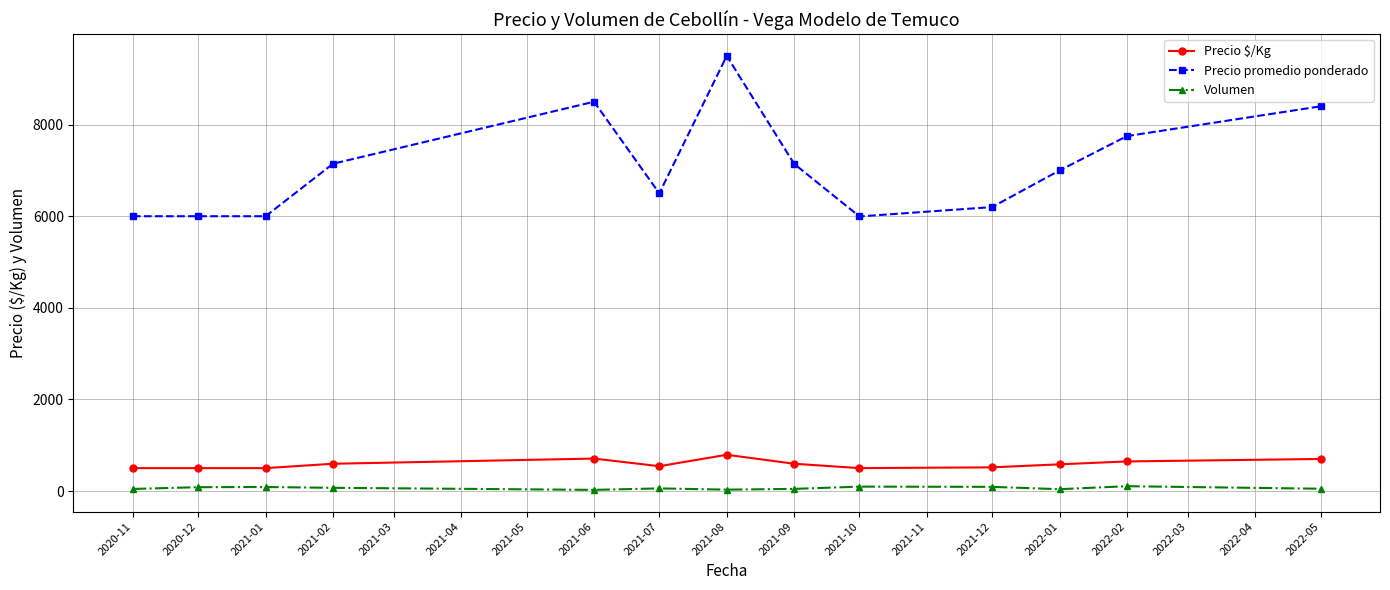

True or false: Volumen and Precio promedio ponderado intersect in this chart.

False